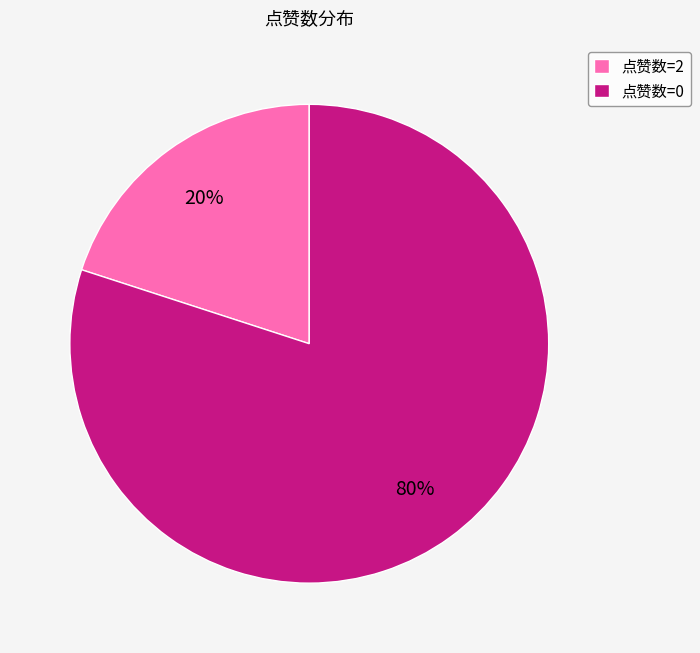

Does any single category account for the majority?

Yes